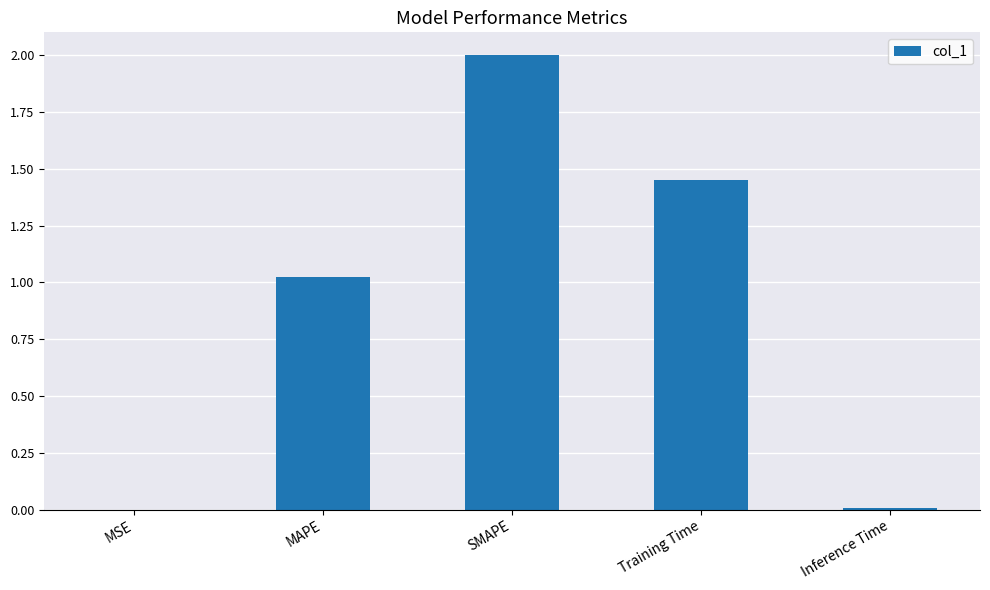

Count the number of values greater than 1.

3